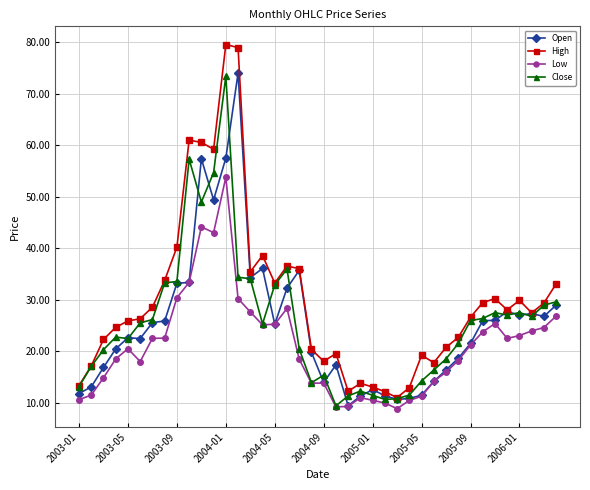

What is the difference between the second highest and minimum values in the High series?

67.9